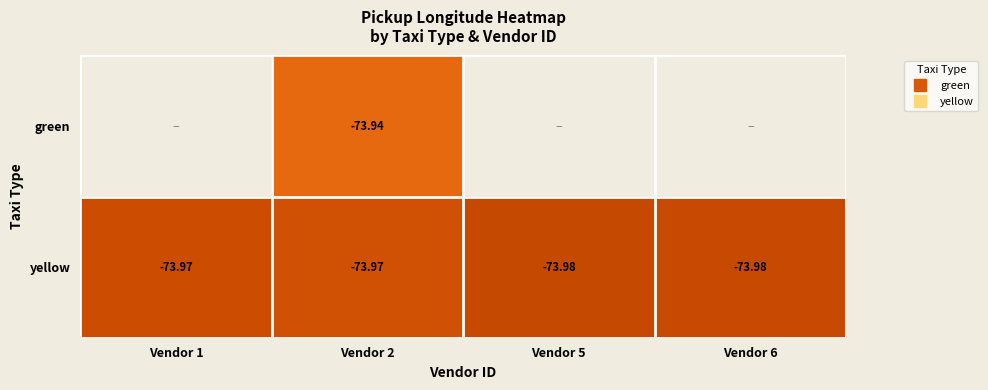

Rank the categories by yellow value from lowest to highest.

Vendor 5, Vendor 6, Vendor 1, Vendor 2